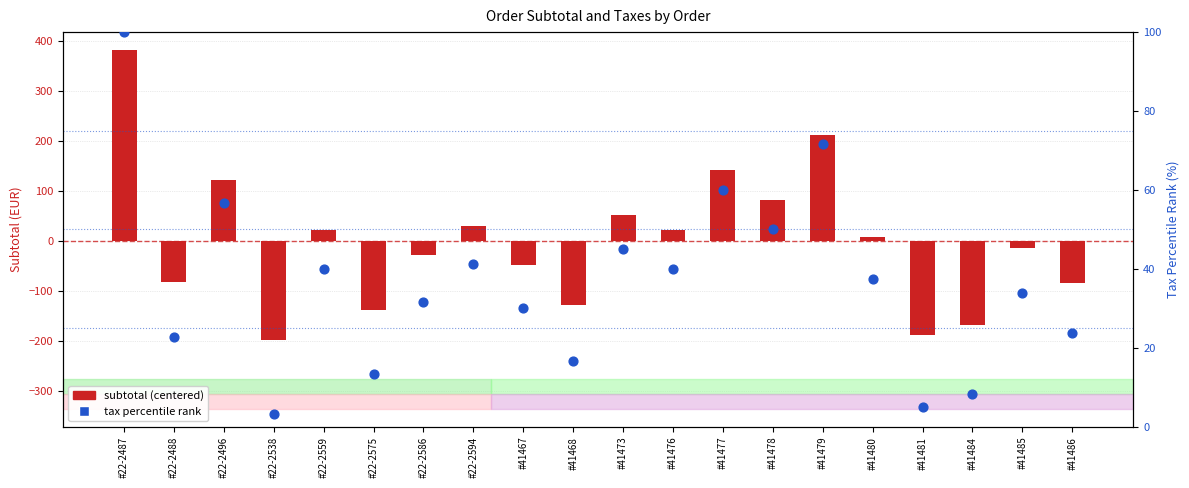

Which series reaches the maximum Y coordinate?

subtotal (centered)